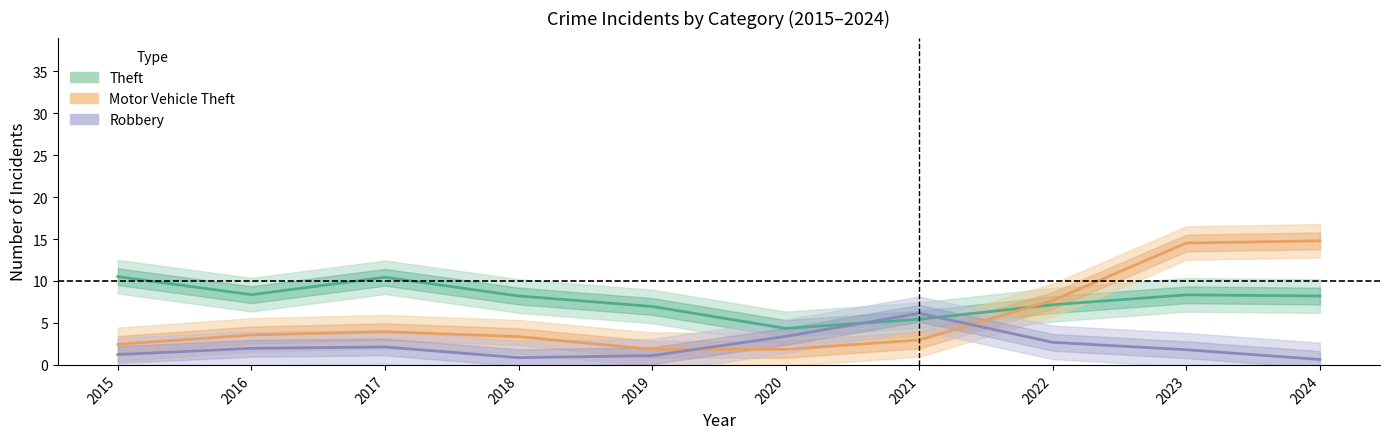

Where is the first local minimum for Robbery?

2018